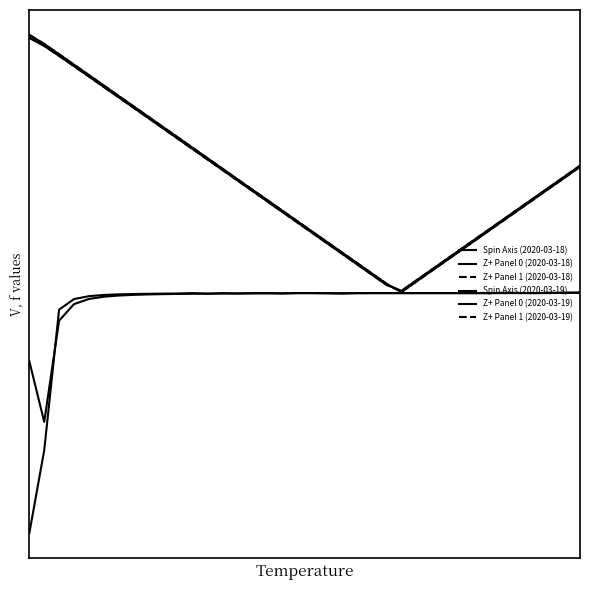

Is this an area chart (filled region under the line)?

No